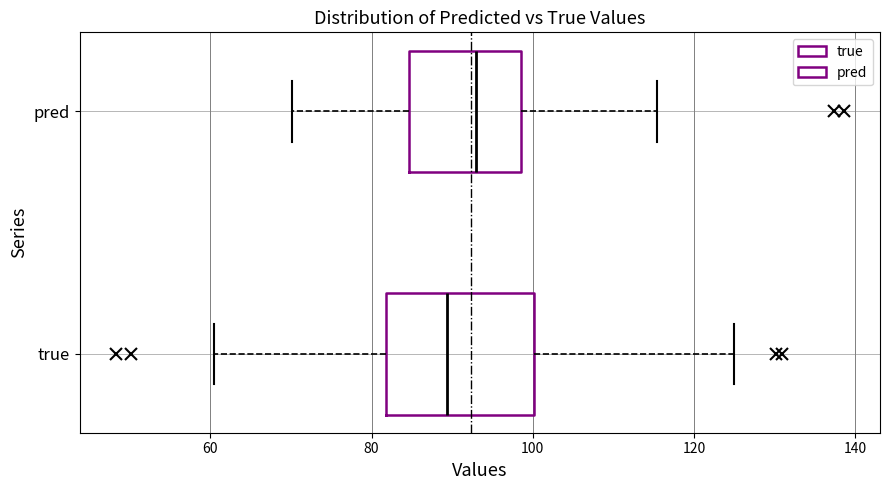

Reading bottom to top, transcribe this box plot: for each box, give where its median line is, the range the box spans, and where its two whiskers end, as read against the x-axis. The values are not printed on the chart, so give them approximately, as read against the axis.

true: median 90, box 82 to 100, whiskers 60 to 124
pred: median 92, box 84 to 98, whiskers 70 to 116